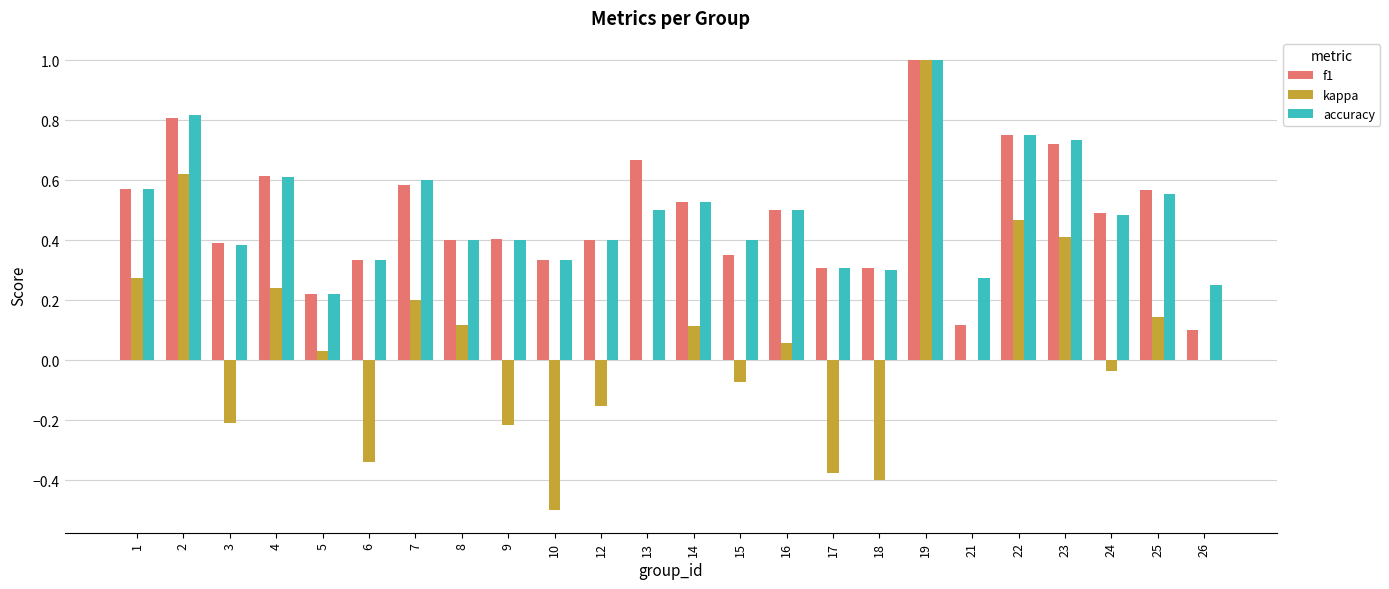

Which series changed the most between 3 and 21?

f1